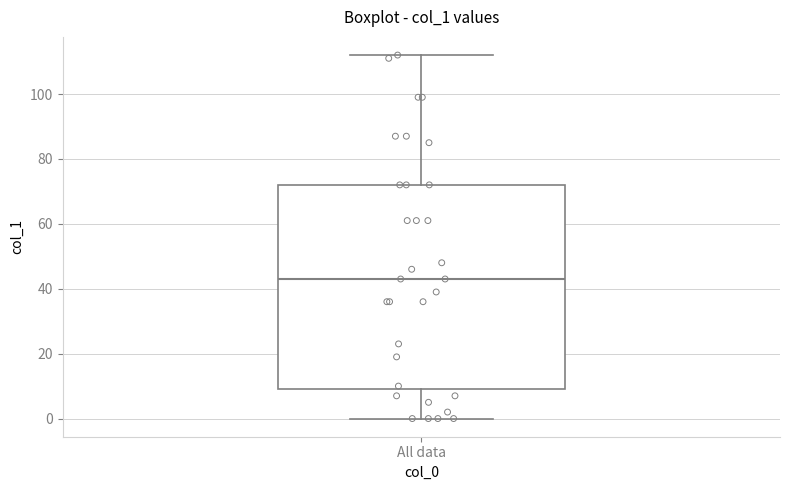

Transcribe this box plot: give where the median line is, the range the box spans, and where the two whiskers end, as read against the y-axis. The values are not printed on the chart, so give them approximately, as read against the axis.

median 44, box 10 to 72, whiskers 0 to 112